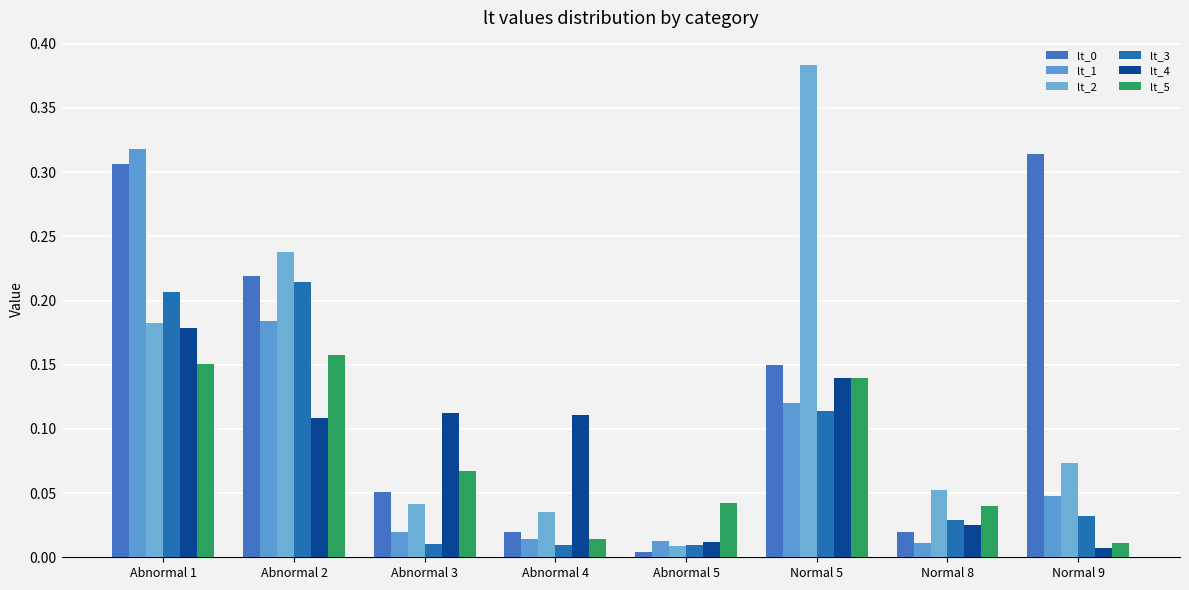

What is the label of the 5th bar from the right?

Abnormal 4